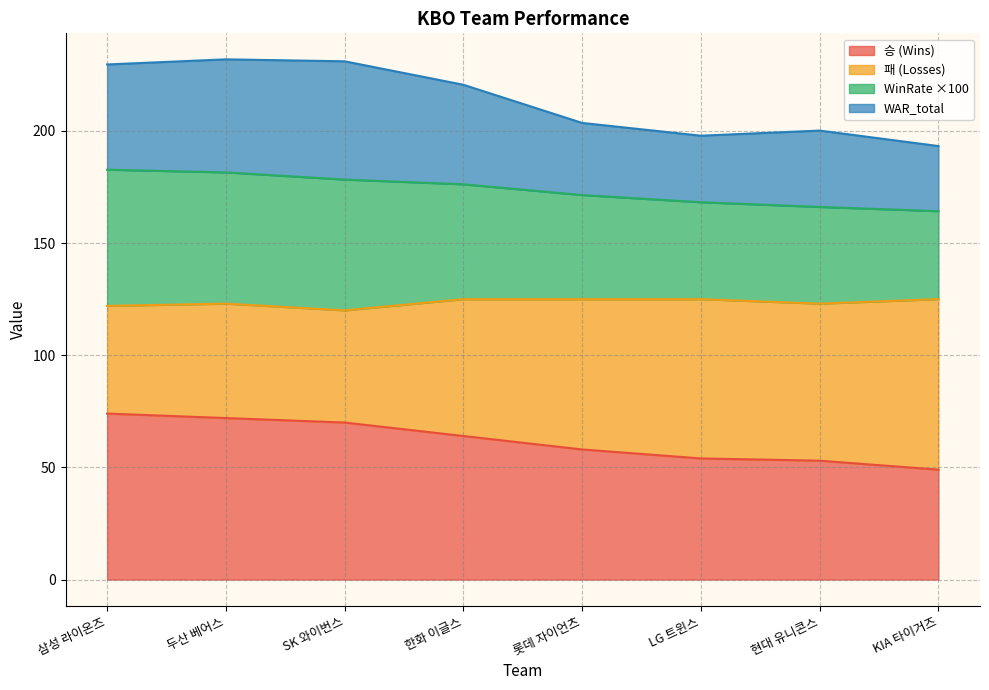

Which category has the highest value across all series?

두산 베어스